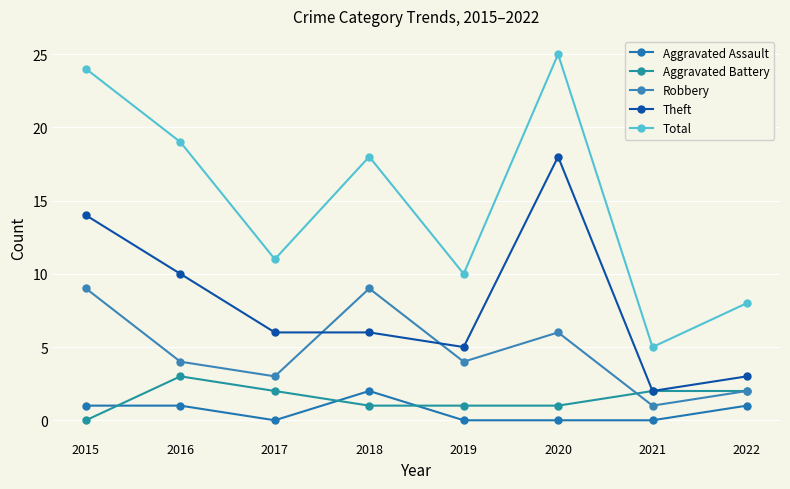

Count the Aggravated Battery values in the range 1 to 2.

6